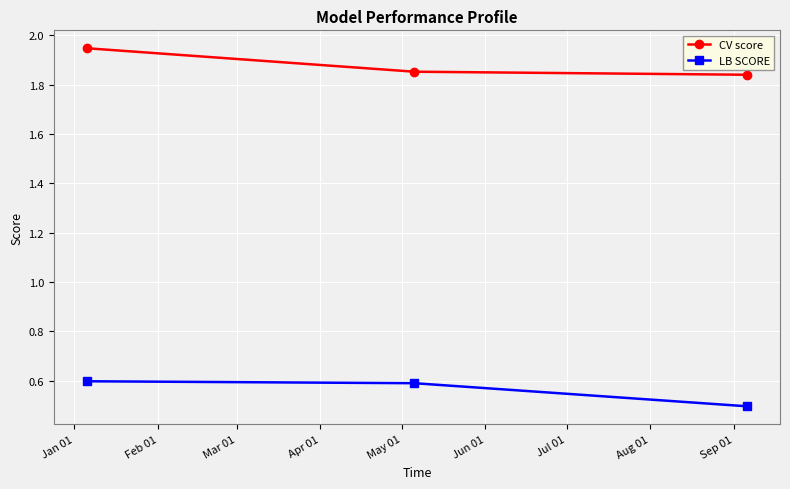

What are all the series names shown in the legend?

CV score, LB SCORE